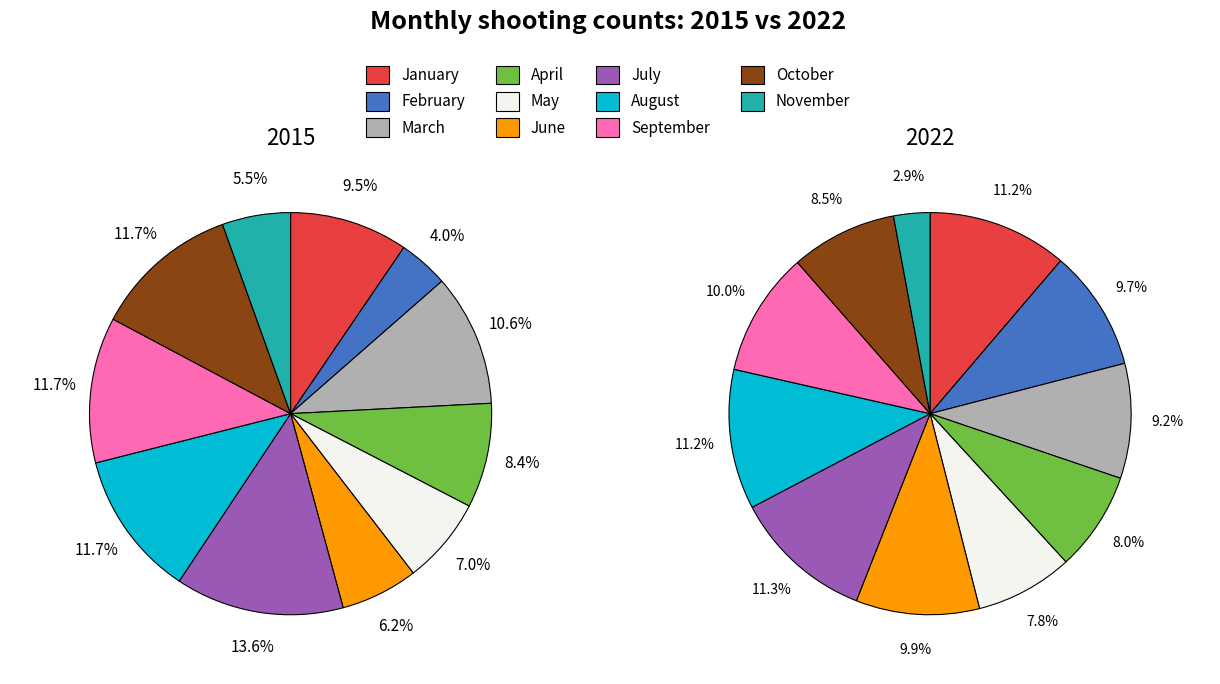

True or false: March accounts for 21% of the total.

False